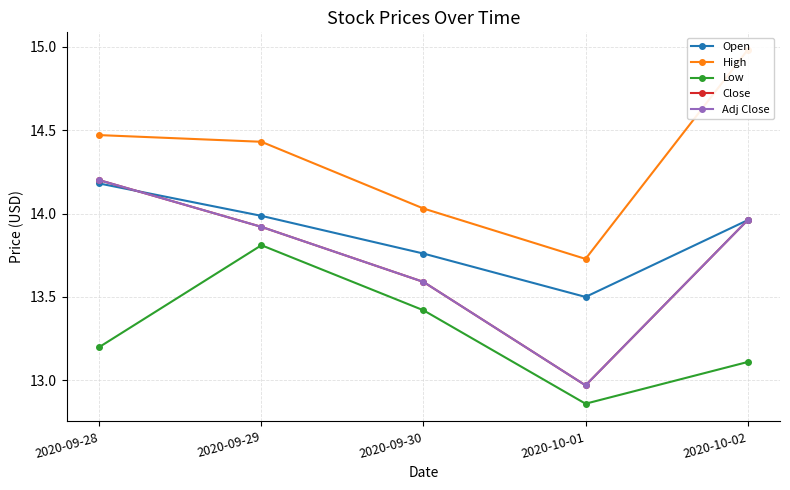

Where is the first local minimum for Close?

2020-10-01